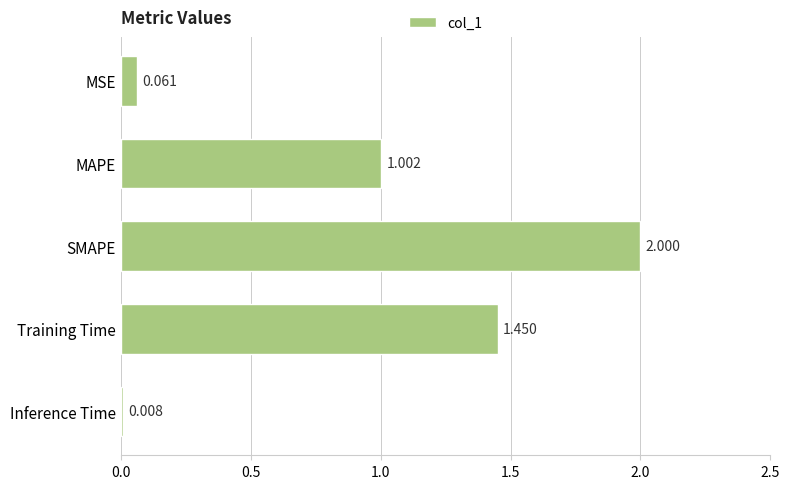

Are the bars horizontal?

Yes